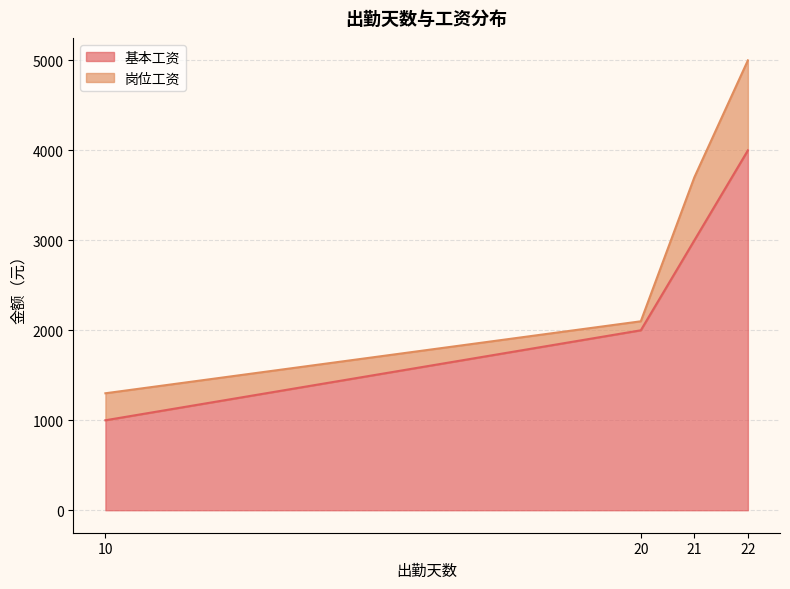

Rank the categories by value from highest to lowest.

22, 21, 20, 10